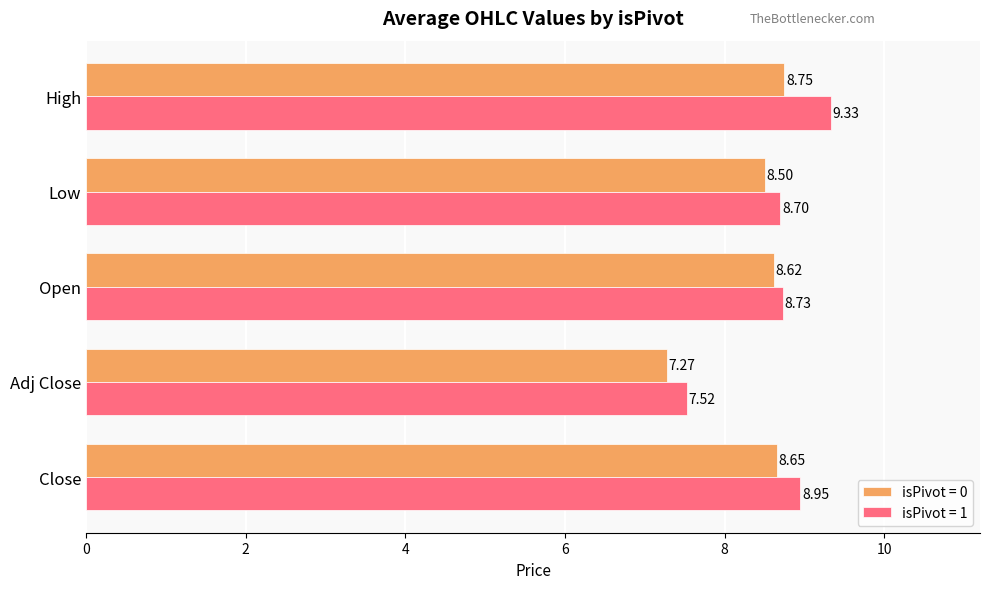

What is the sum of all isPivot = 1 values?

43.2